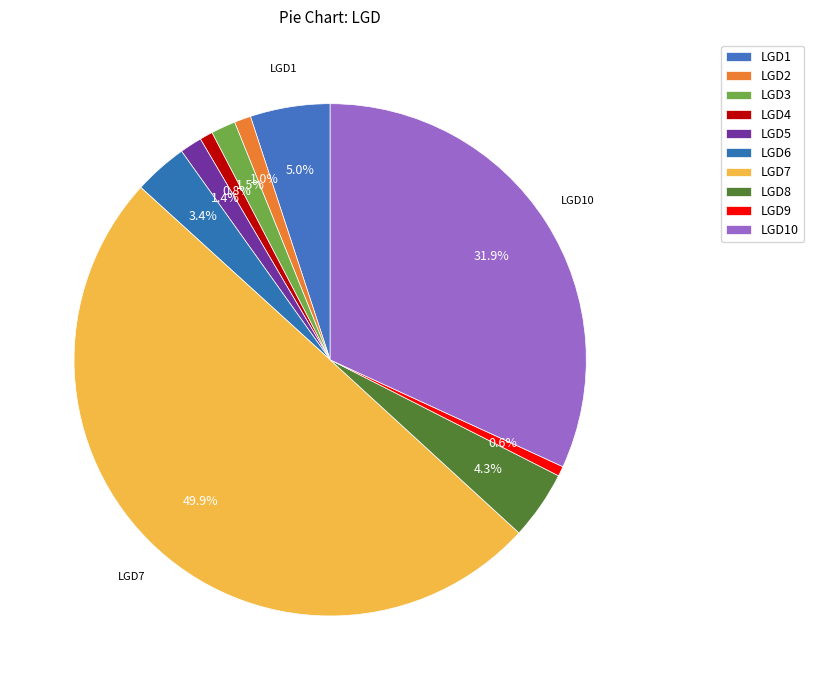

What percentage is the LGD1 slice, to the nearest percent?

5%